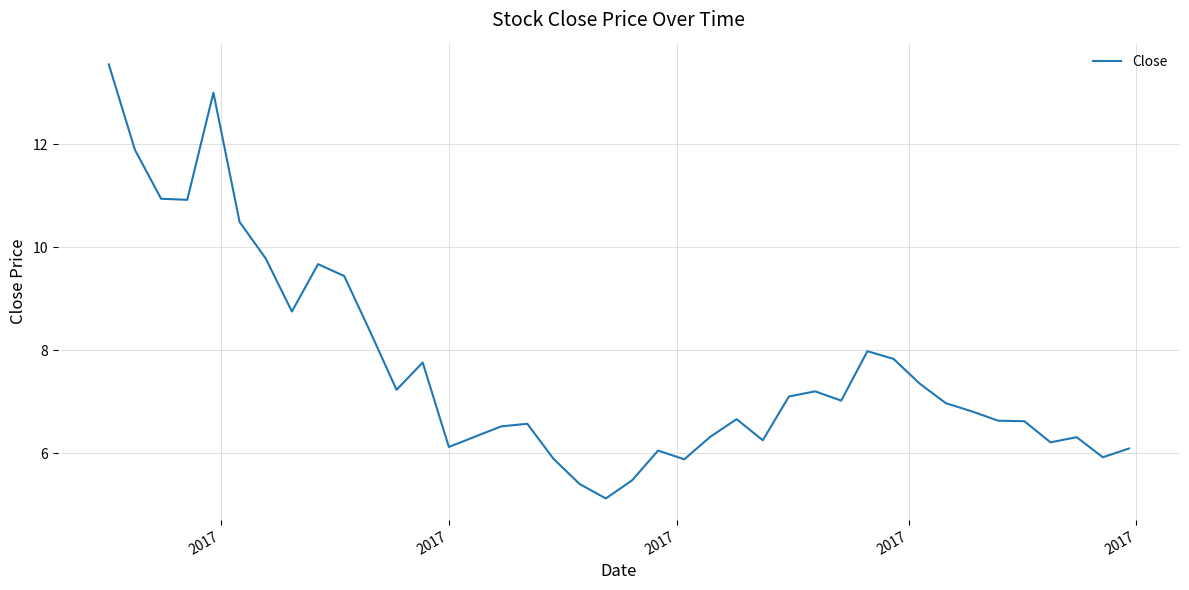

What is the difference between the maximum and minimum values?

8.4